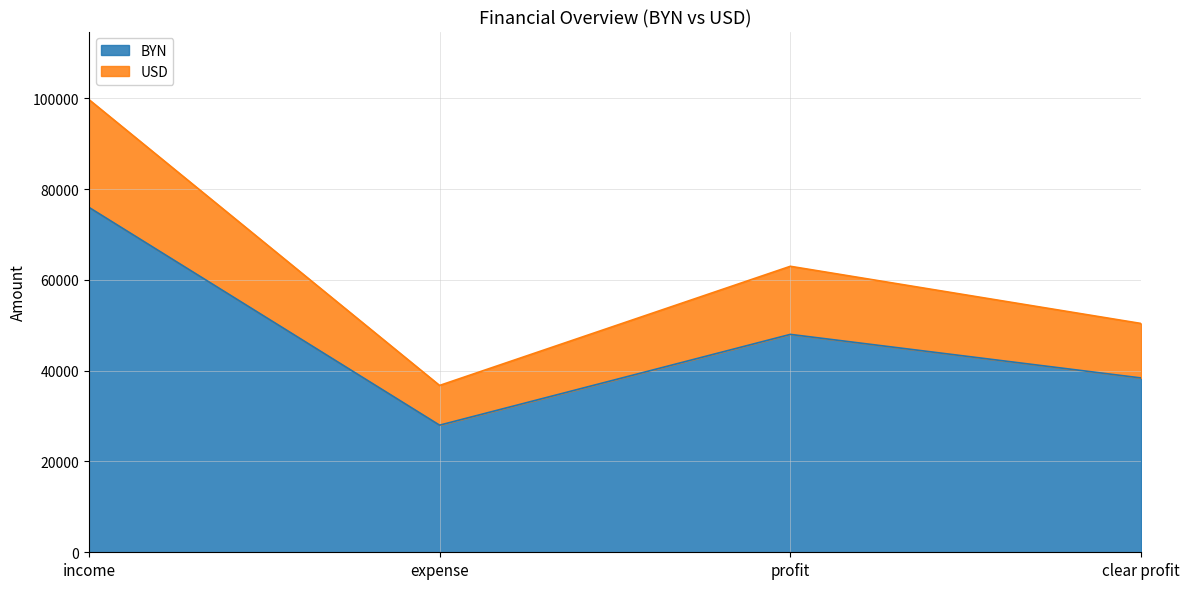

What is the difference between the maximum and minimum values in the BYN series?

48000